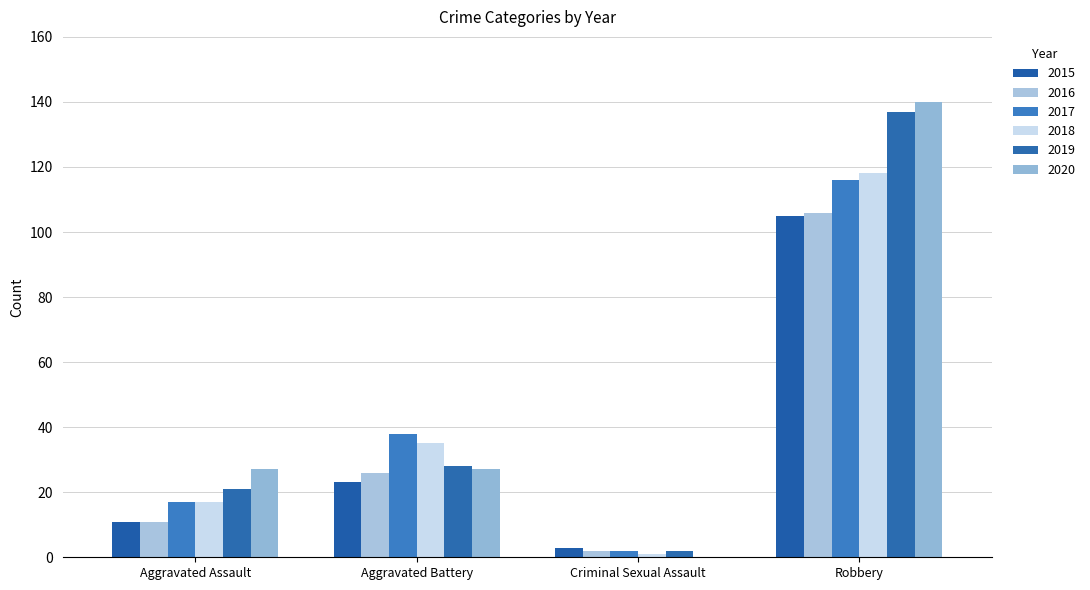

Where does the 2015 series first go above 23?

Robbery